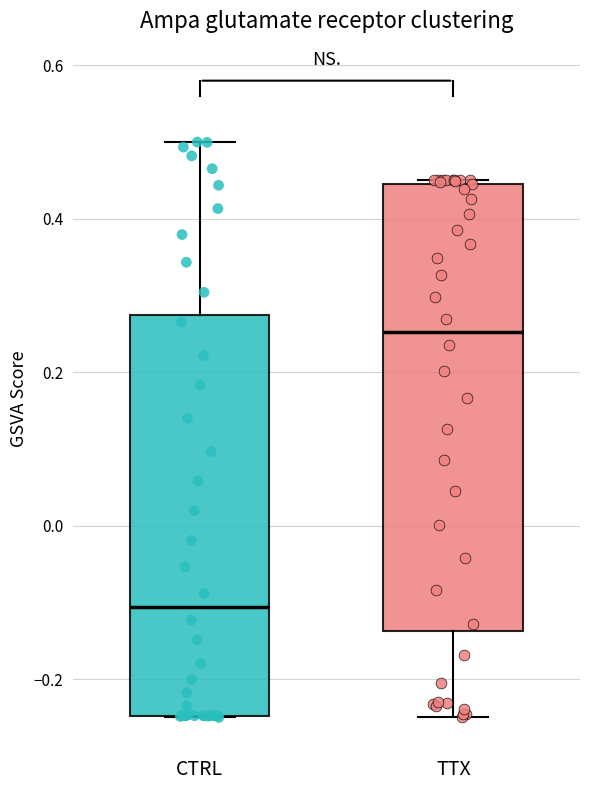

Reading left to right, read every box against the y-axis: the position of its median line, the range the box covers, and the ends of its whiskers. The values are not printed on the chart, so give them approximately, as read against the axis.

CTRL: median -0.10, box -0.24 to 0.28, whiskers -0.24 to 0.50
TTX: median 0.26, box -0.14 to 0.44, whiskers -0.24 to 0.46